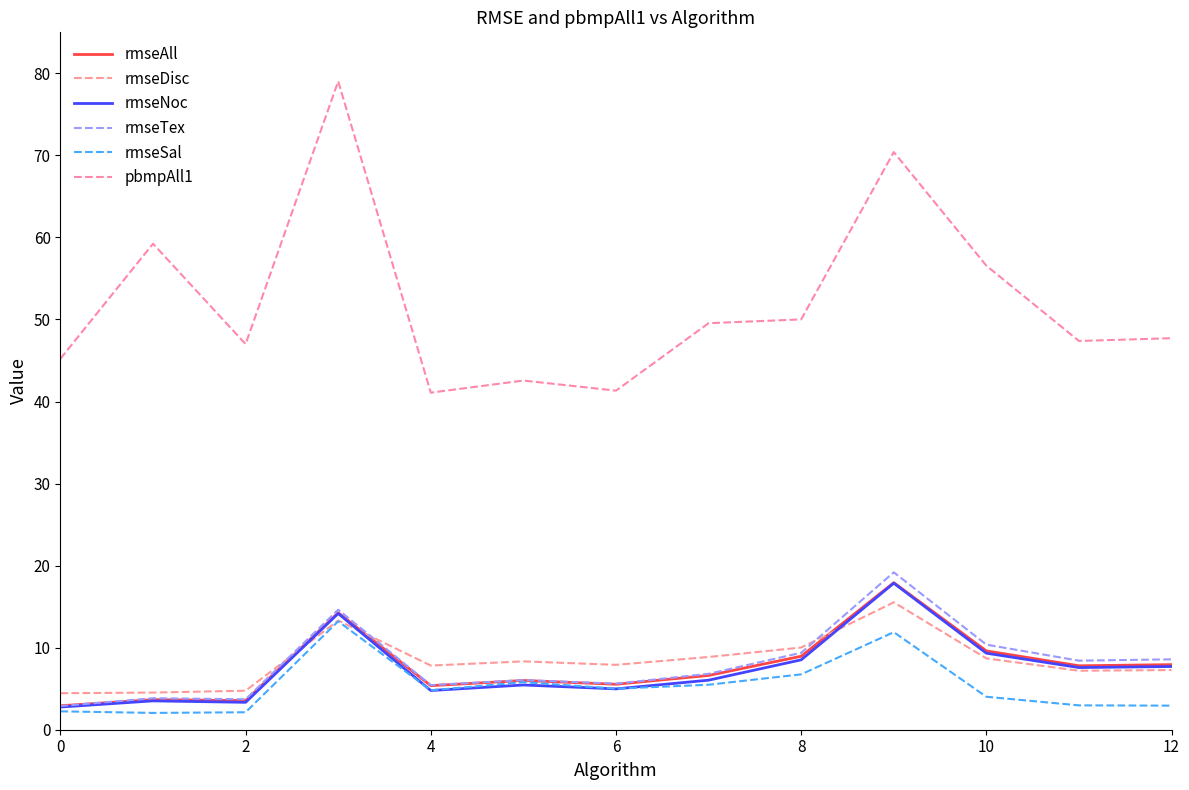

Which series has the largest total across all categories?

pbmpAll1